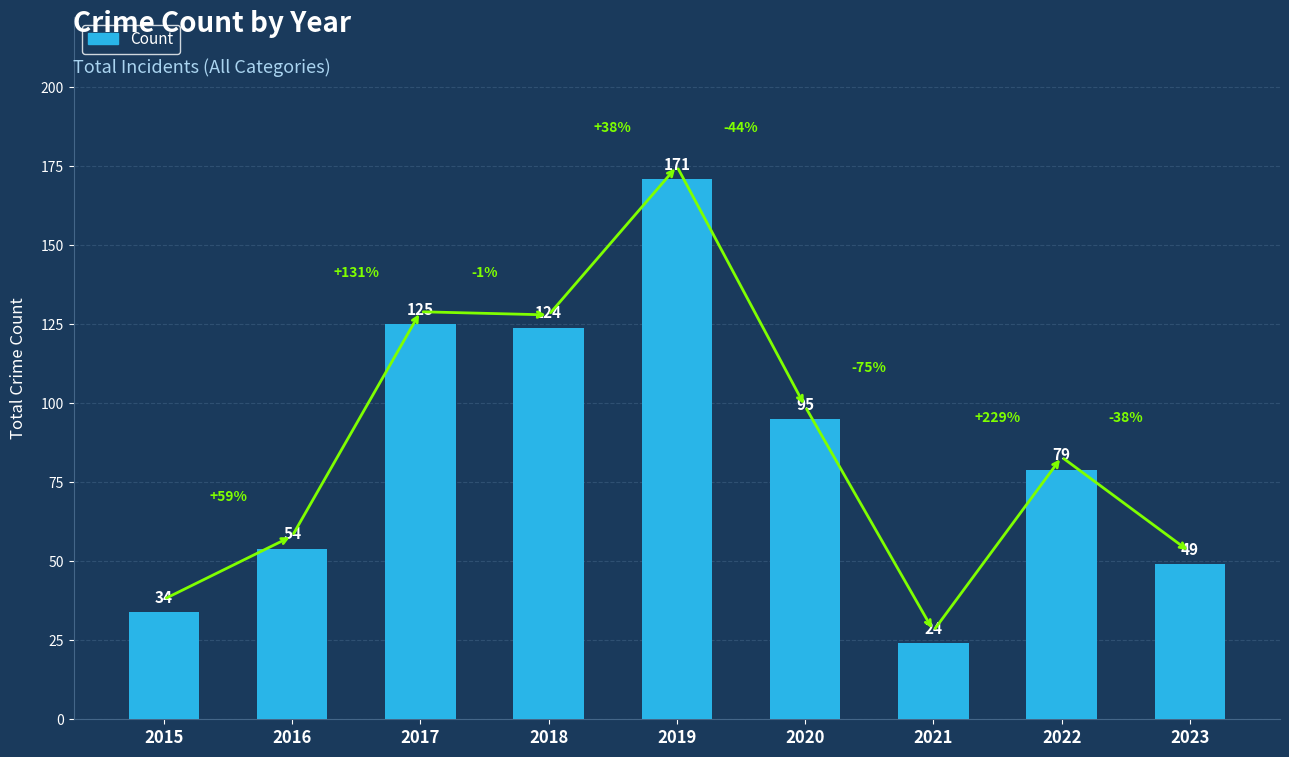

How many distinct data groups are displayed?

1